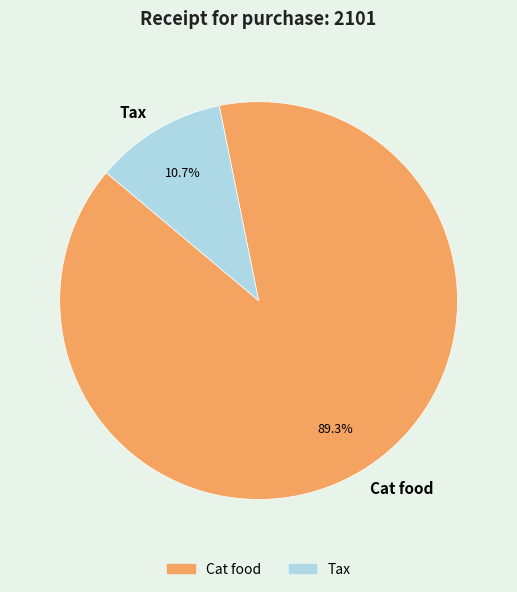

Which slice is the smallest?

Tax